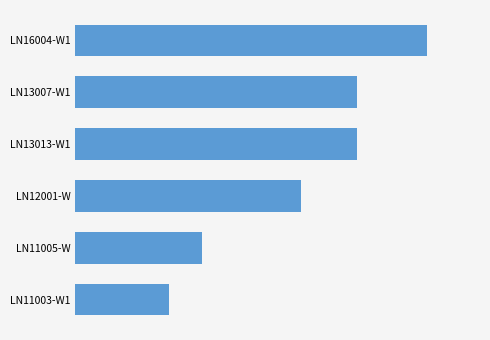

Does the chart contain any negative values?

No